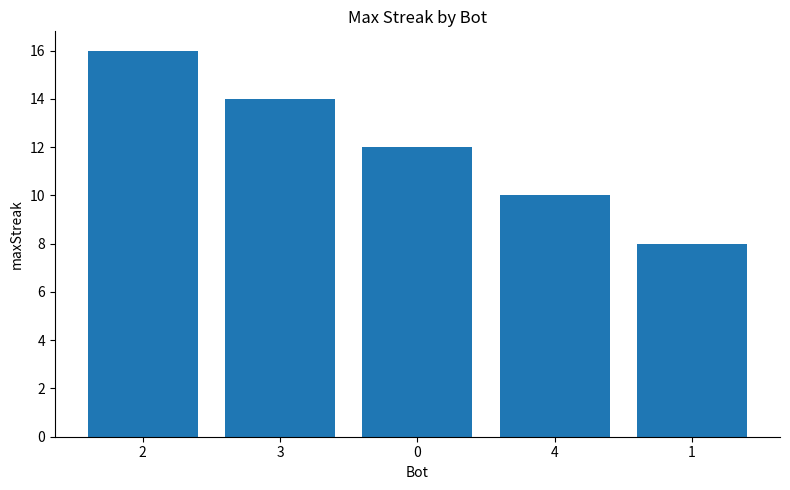

What is the average value?

12